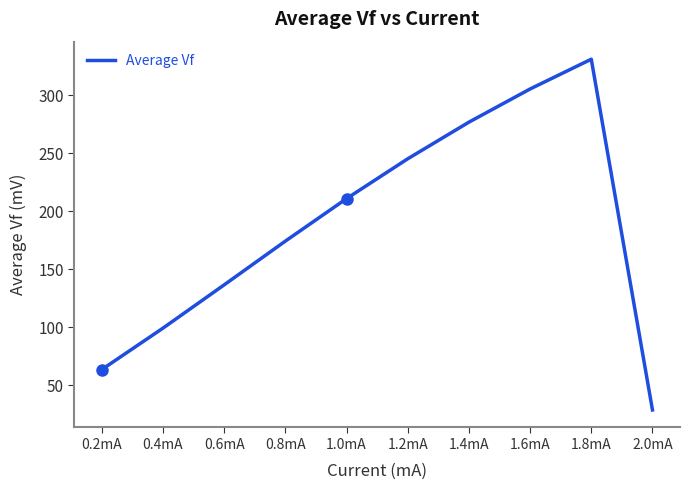

Reading left to right, transcribe all the data shown in this chart.

63.5	99.2	136.5	174.2	210.8	245.1	276.6	305.2	330.9	28.7